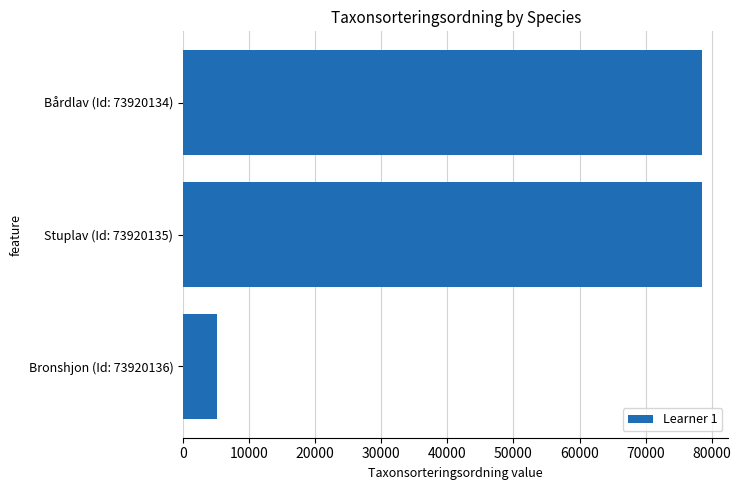

How many data points does each series have?

3